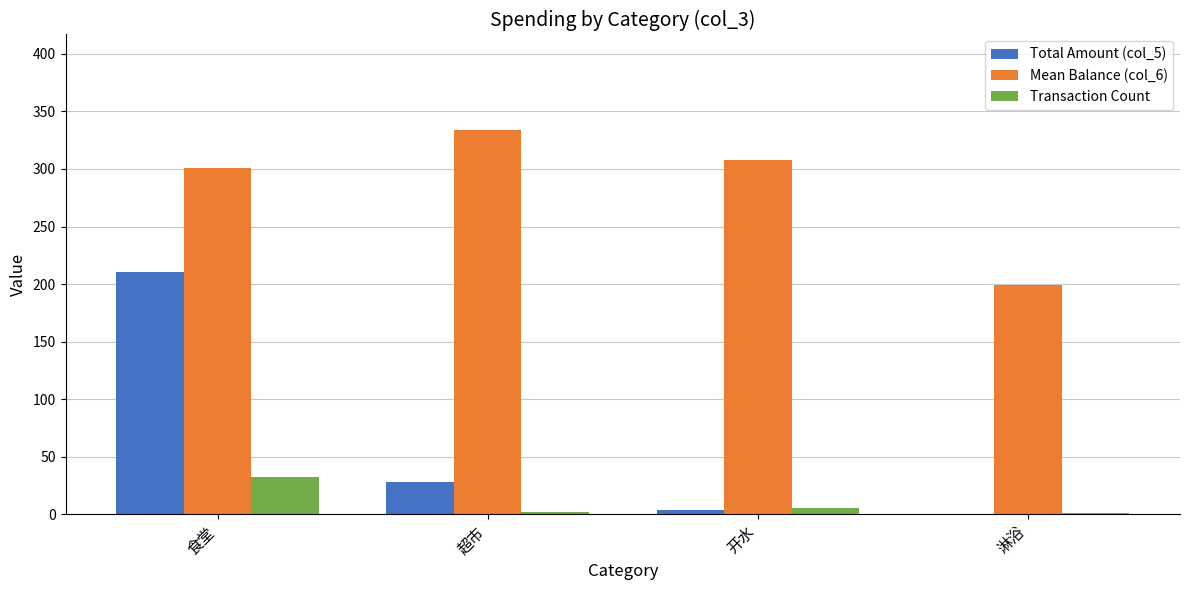

What is the maximum value shown in the chart?

333.5